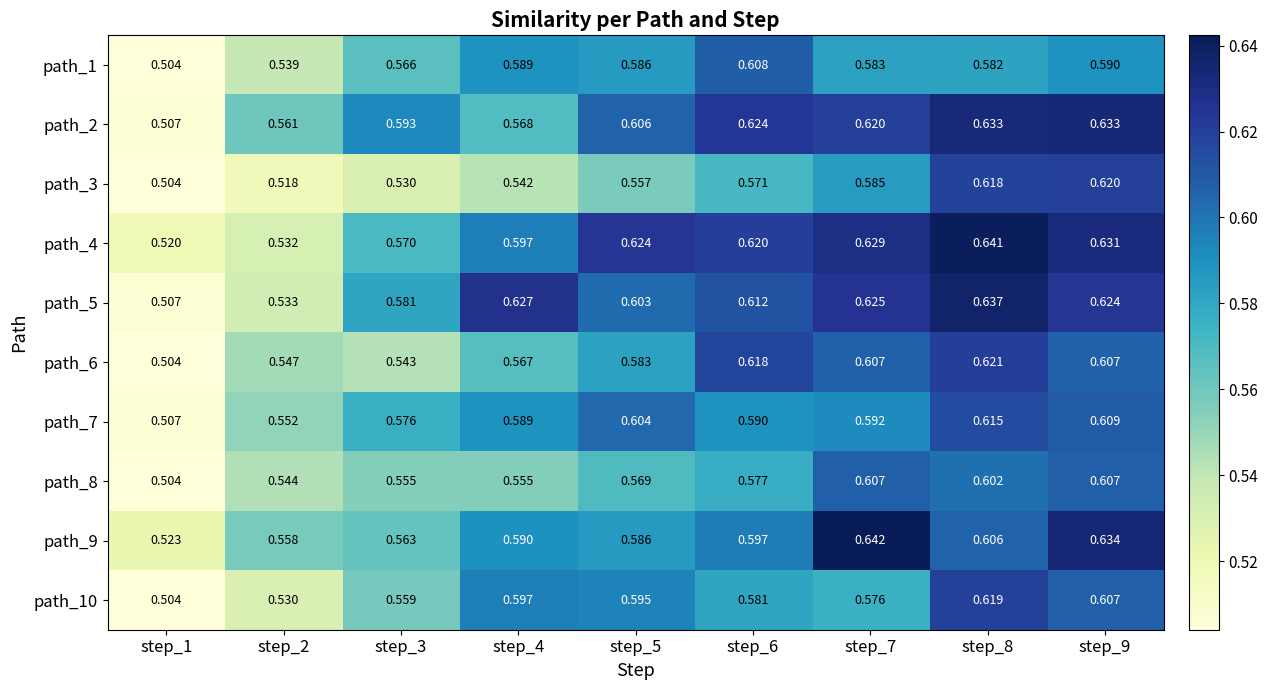

Is the value of path_4 at step_5 greater than the value of path_3 at step_1?

Yes